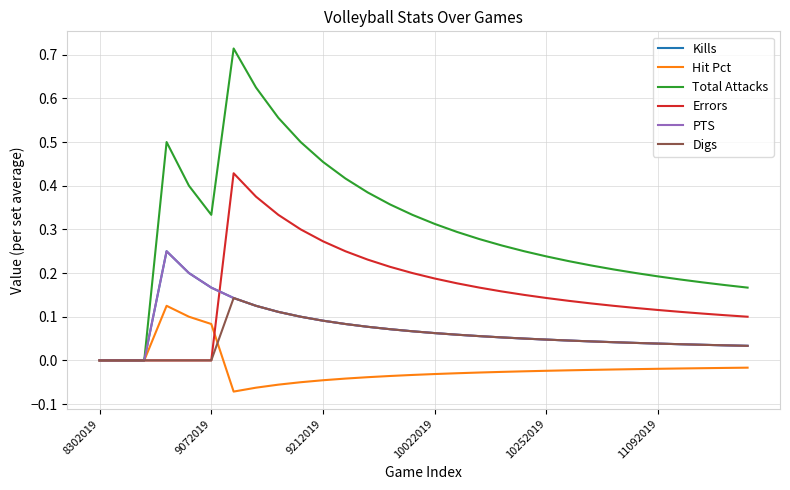

Is this an area chart (filled region under the line)?

No